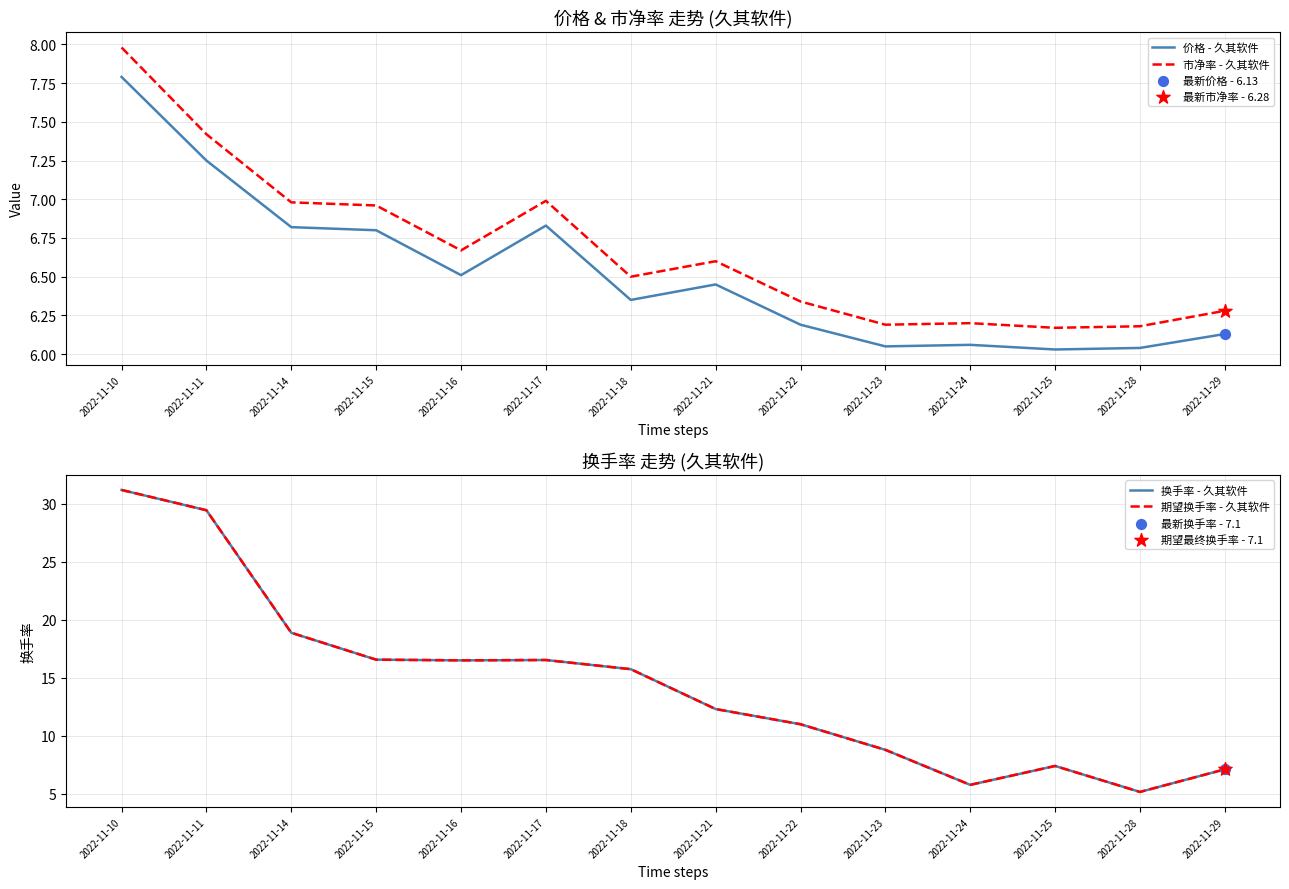

Is the value of 换手率 - 久其软件 at 2022-11-28 greater than the value of 价格 - 久其软件 at 2022-11-29?

No